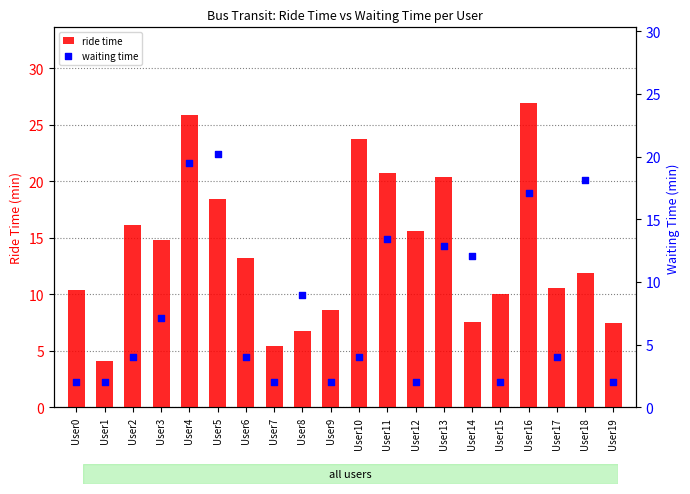

What are all the series names shown in the legend?

ride time, waiting time